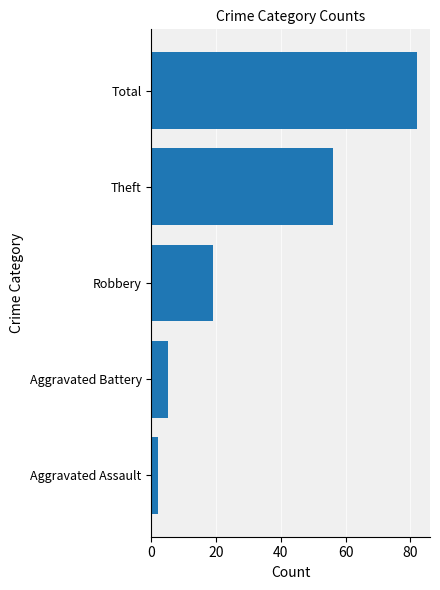

Reading bottom to top, what are all the values shown in this chart?

2	5	19	56	82